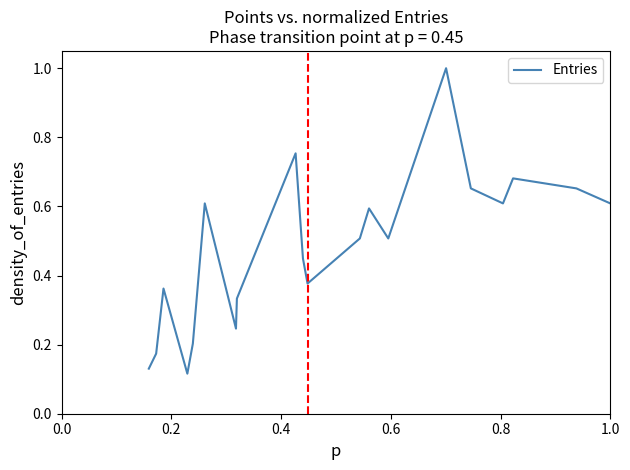

What is the difference between the maximum and minimum values?

0.9